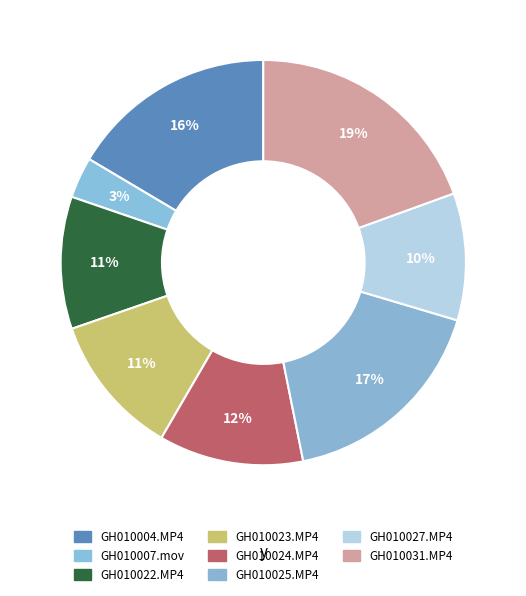

What is the smallest slice in the pie chart?

GH010007.mov